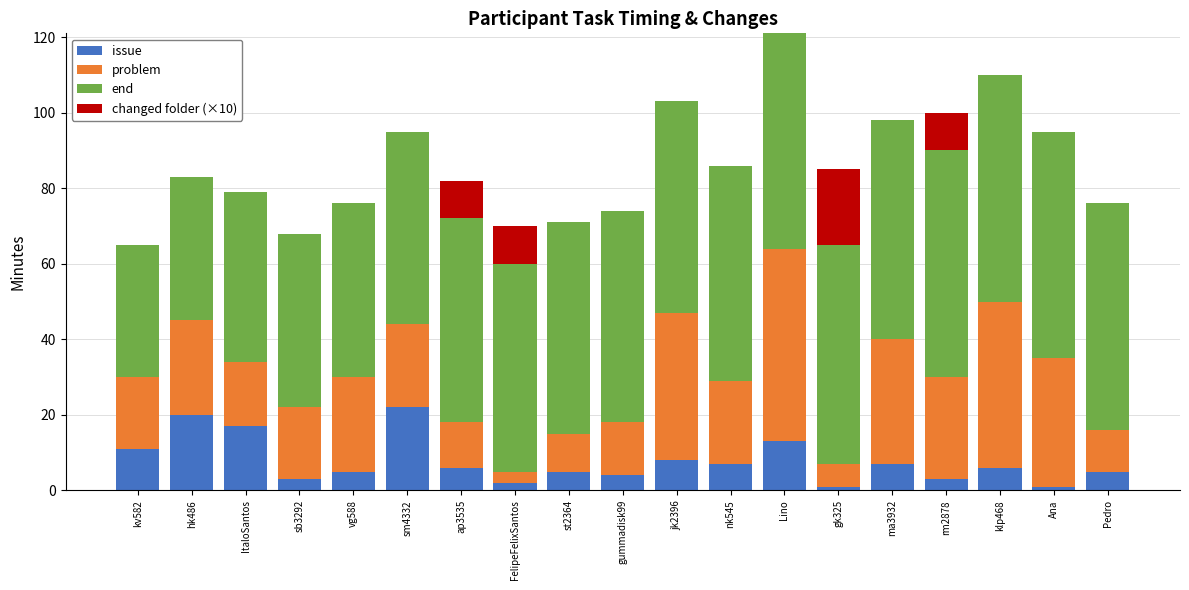

What is the highest value of the issue series?

22